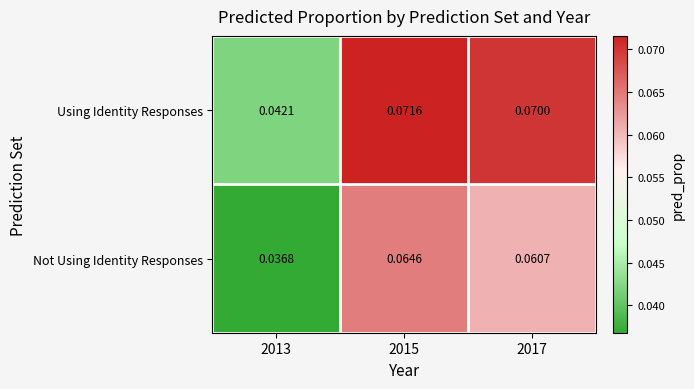

Which series has the widest spread of values?

Using Identity Responses